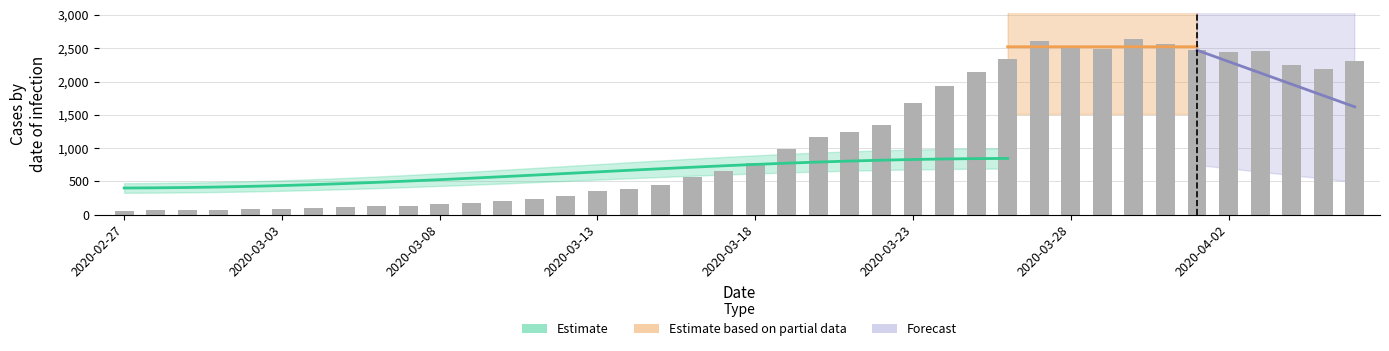

Which has a higher value, 2020-03-07 or 2020-03-13?

2020-03-13